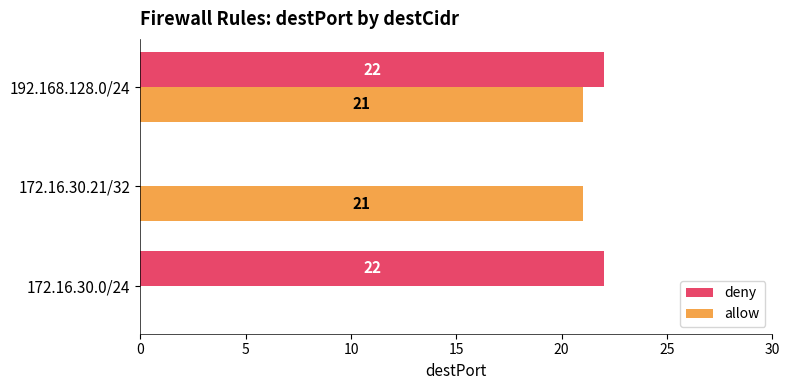

The value of deny at 172.16.30.21/32 is 10. True or false?

False